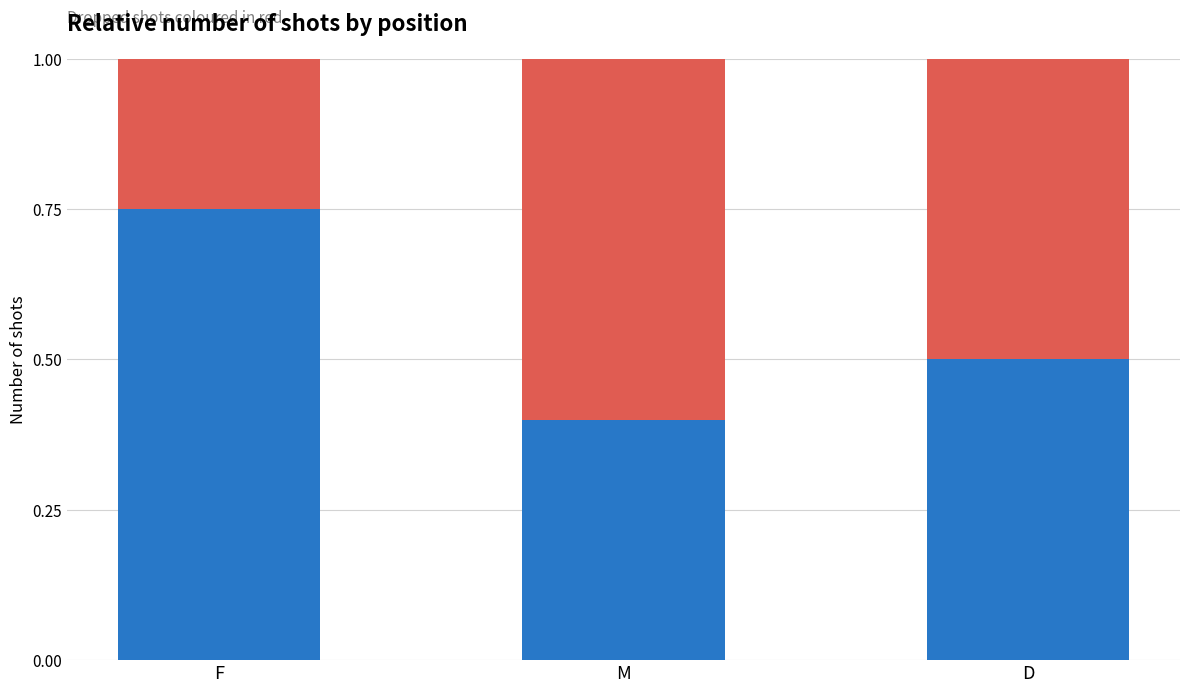

What is the total value across all series at F?

1.0